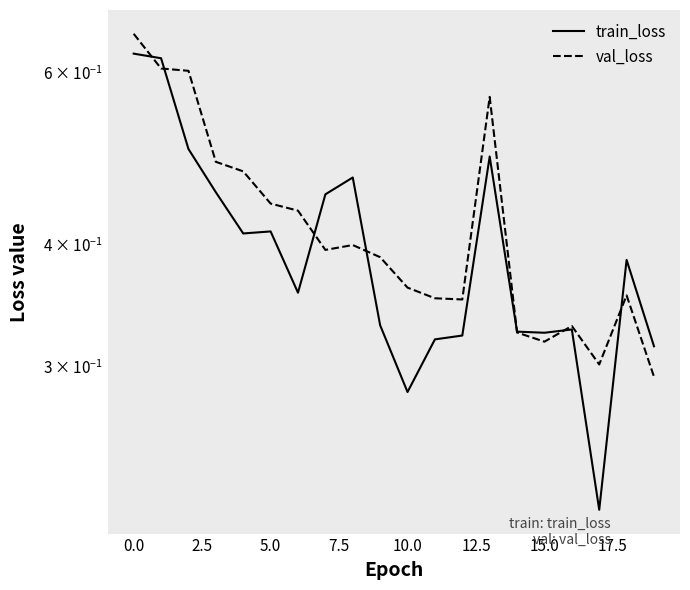

In train_loss, how many points are higher than both neighbors (excluding endpoints)?

5